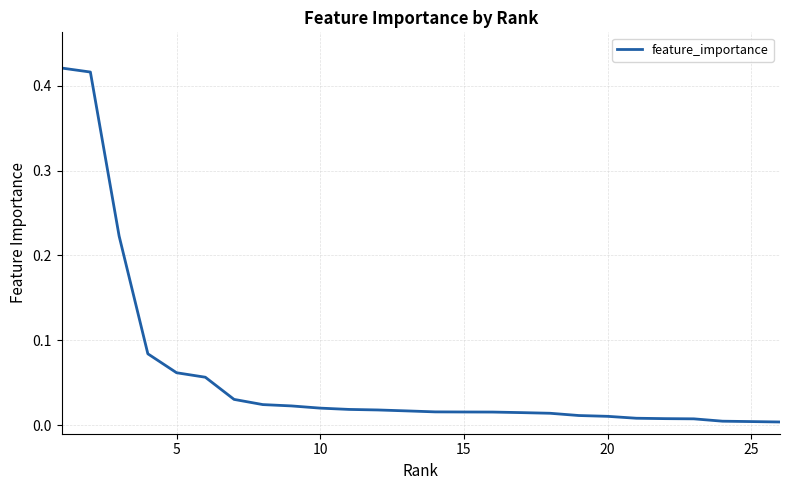

How many categories are shown in the chart?

26